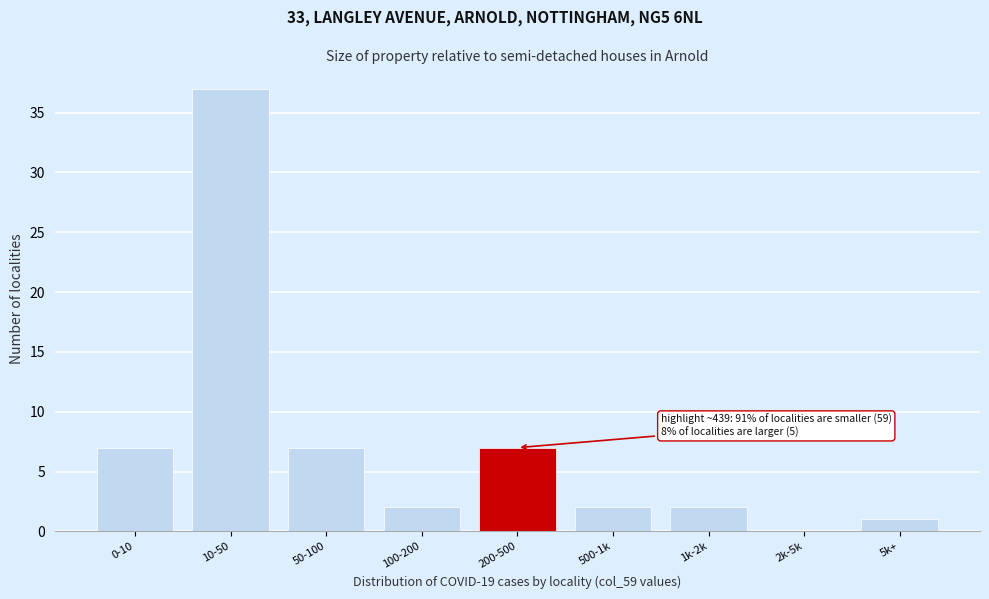

Reading left to right, extract all data points from this chart.

0-10=7	10-50=37	50-100=7	100-200=2	200-500=7	500-1k=2	1k-2k=2	2k-5k=0	5k+=1